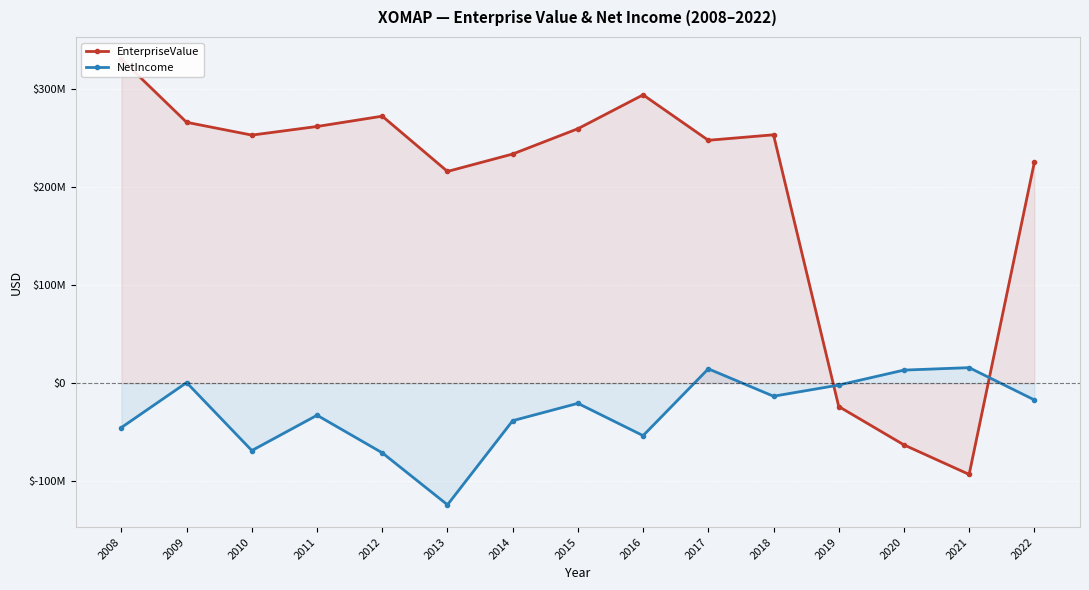

Which series has the largest total across all categories?

EnterpriseValue